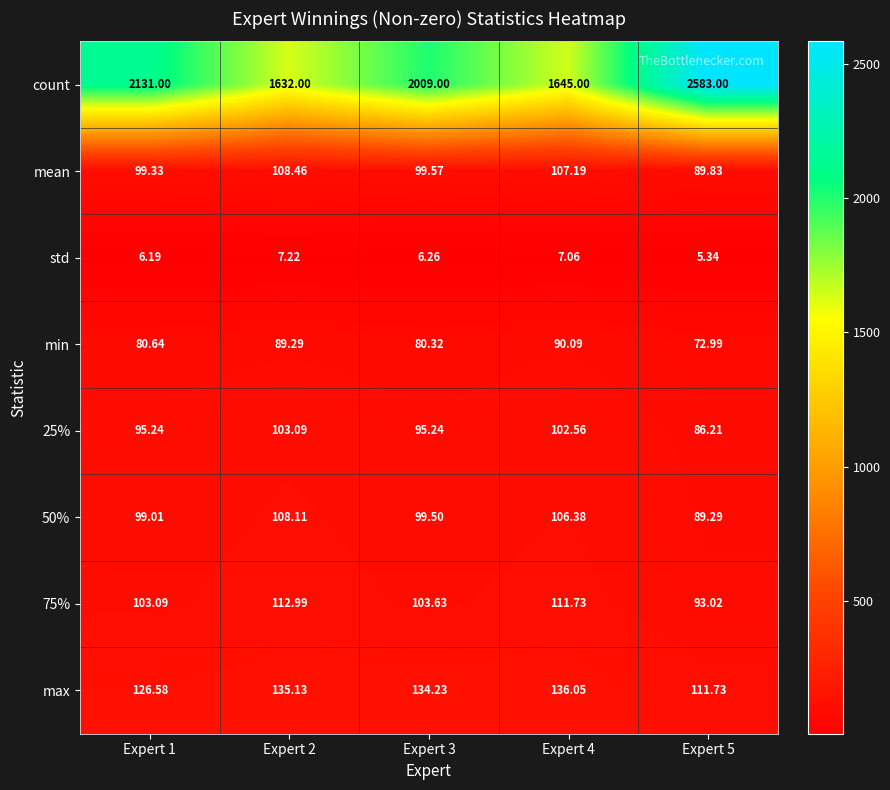

Which series has the largest total across all categories?

count